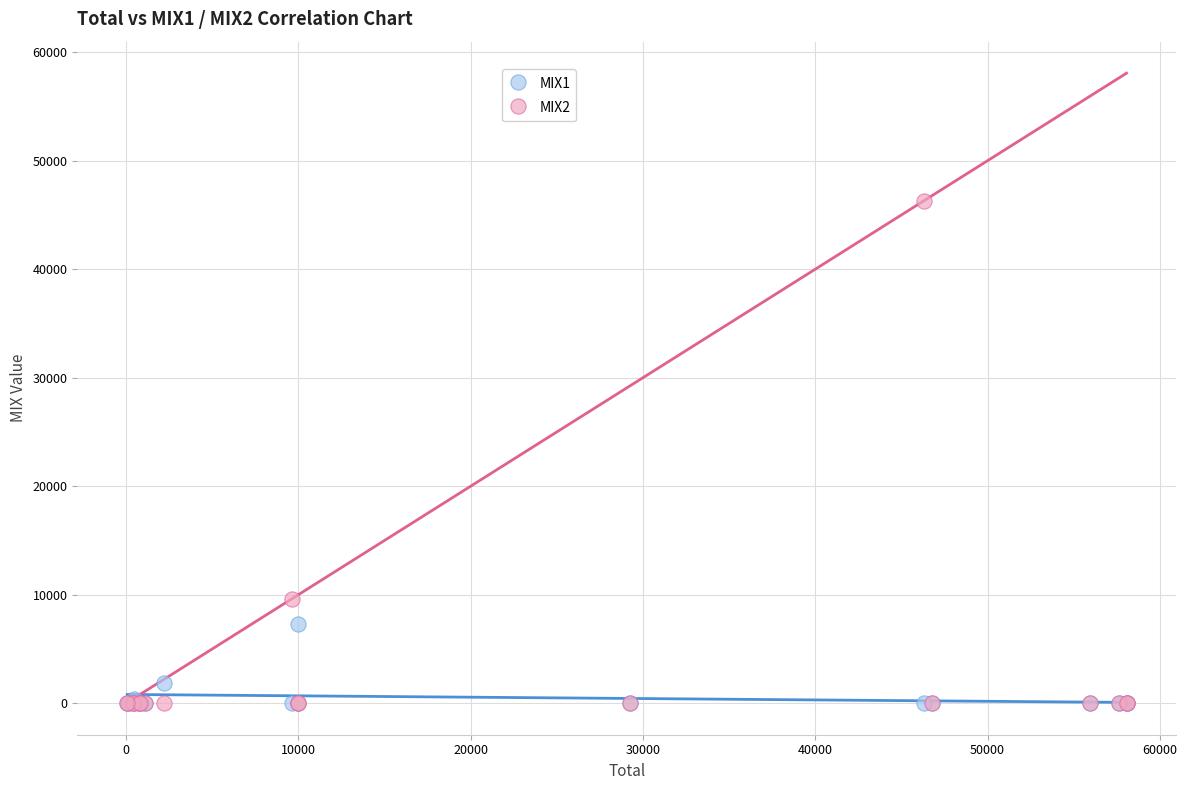

Across all series, what Y value is closest to 23151?

9648.4